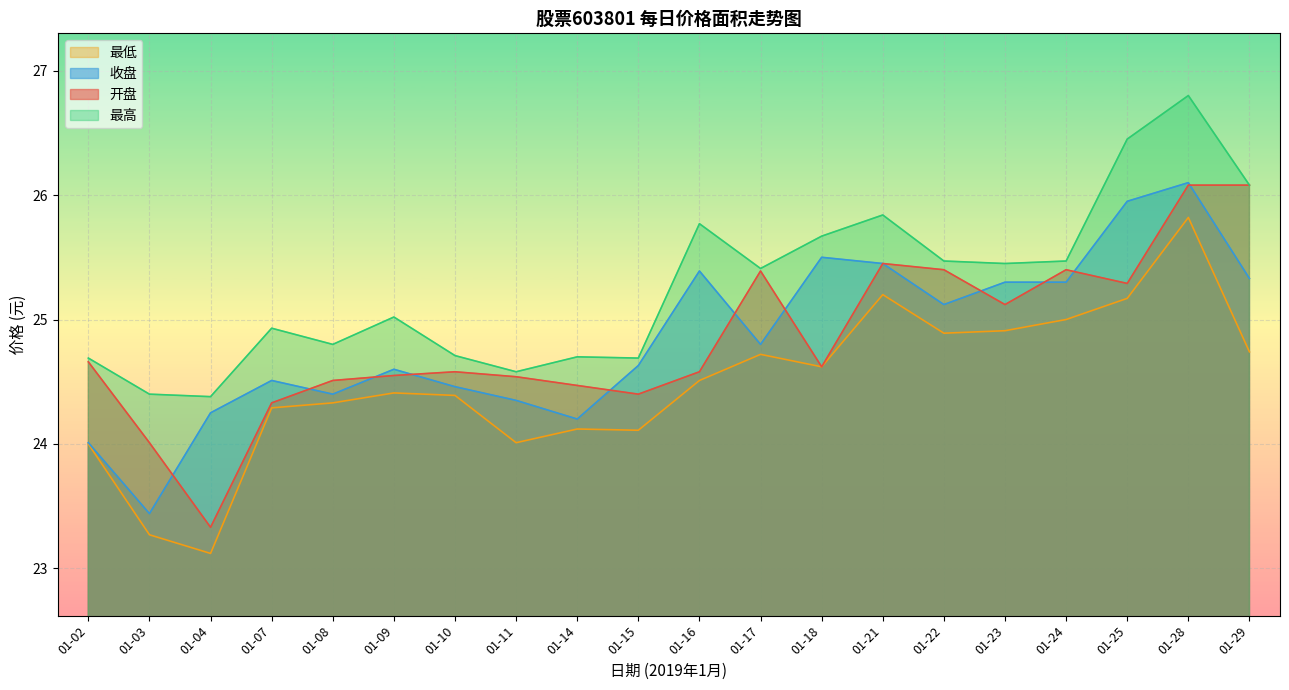

Where is the first local minimum for 收盘?

01-03